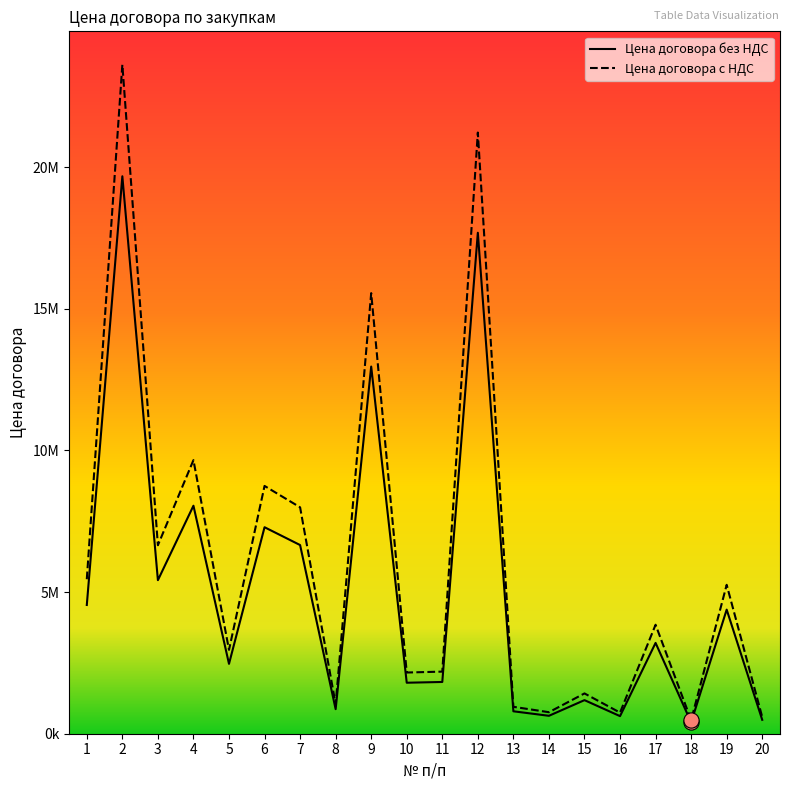

What is the total value across all series at 1?

9997680.0